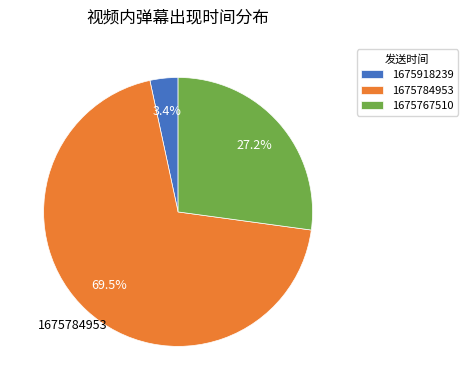

What percentage do 1675918239 and 1675784953 together represent?

72.8%